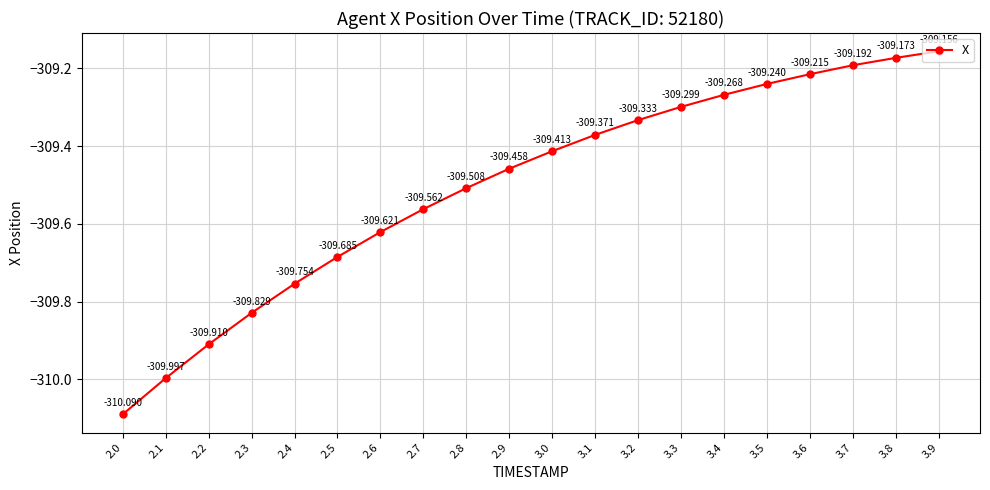

Rank the categories by value from highest to lowest.

3.9, 3.8, 3.7, 3.6, 3.5, 3.4, 3.3, 3.2, 3.1, 3.0, 2.9, 2.8, 2.7, 2.6, 2.5, 2.4, 2.3, 2.2, 2.1, 2.0